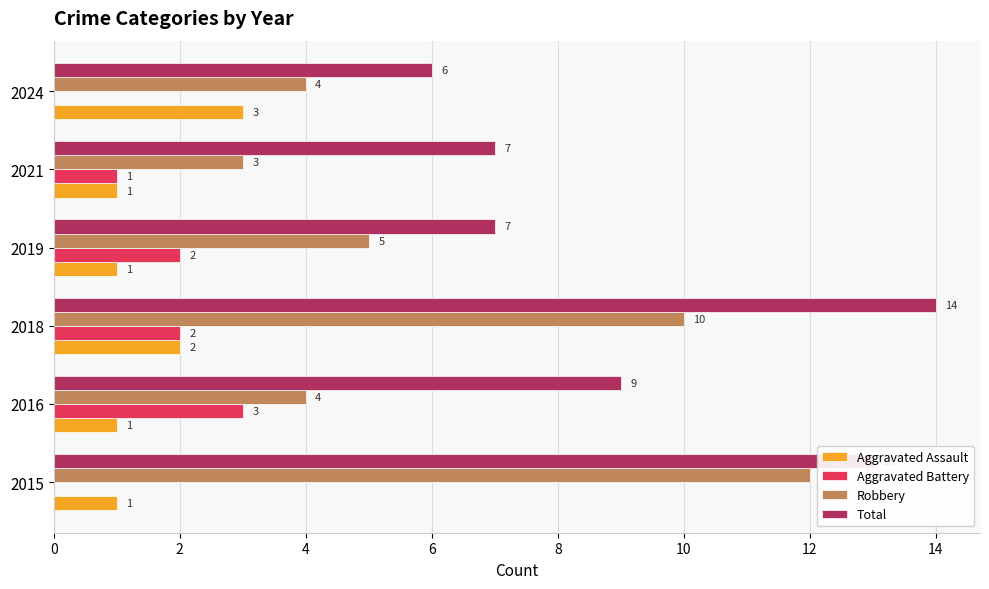

Which label corresponds to the largest value in the chart?

2018